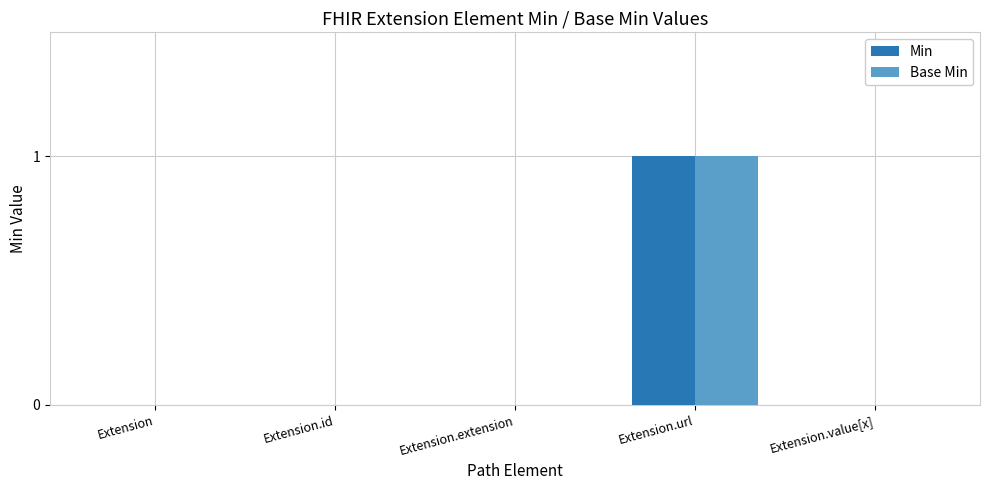

How many groups of bars are there?

5